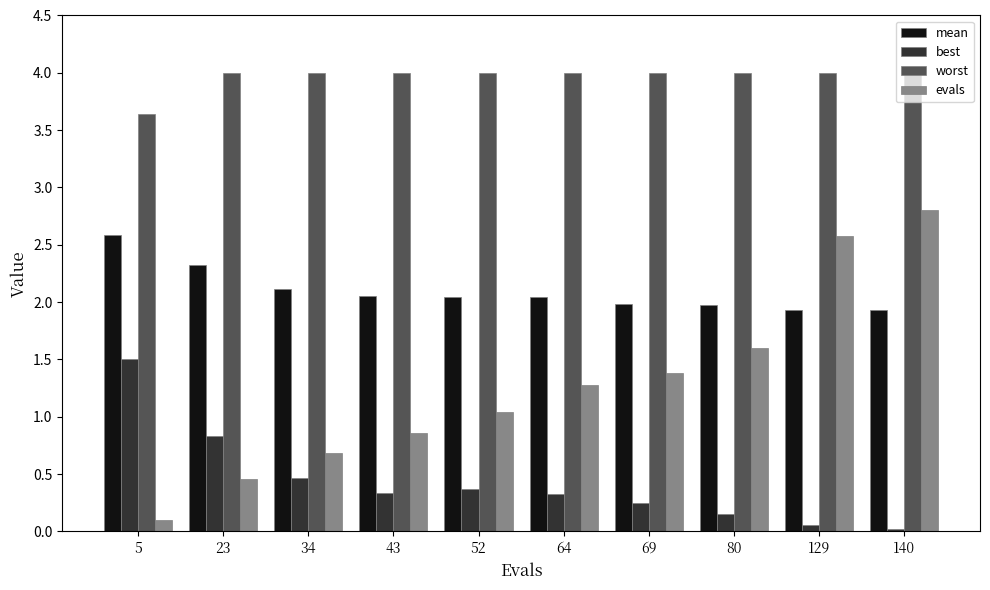

What is the total value across all series at 34?

7.3